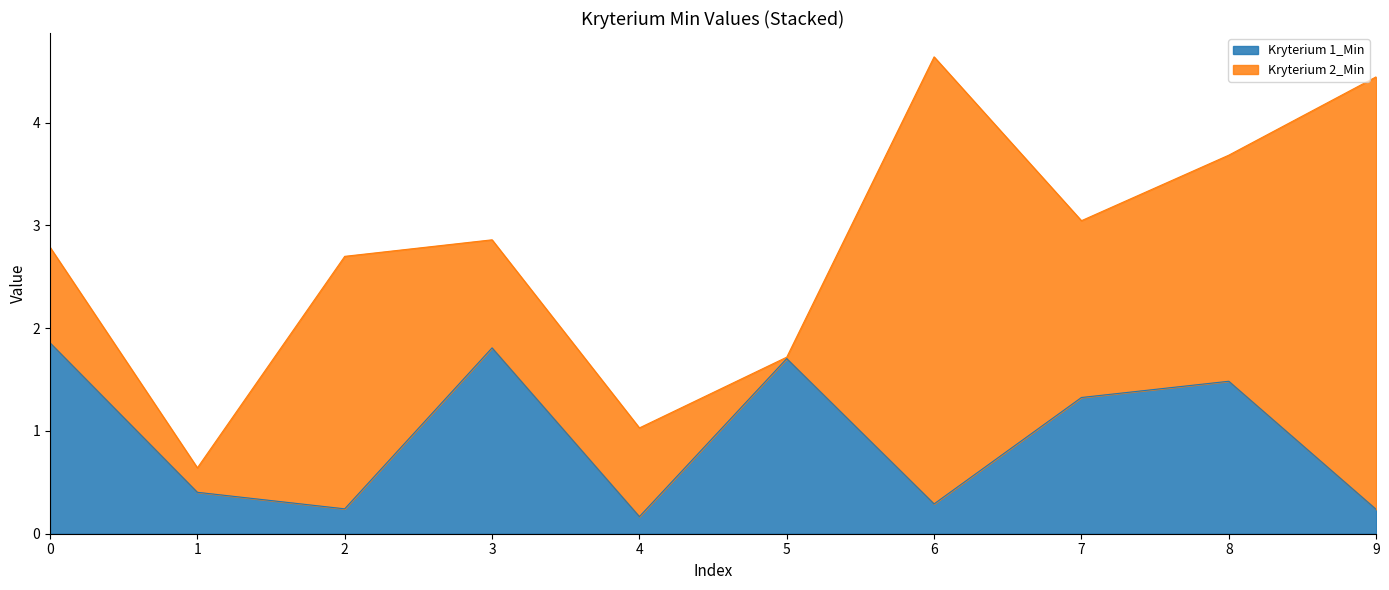

What is the value of the 4th point from the left?

1.8